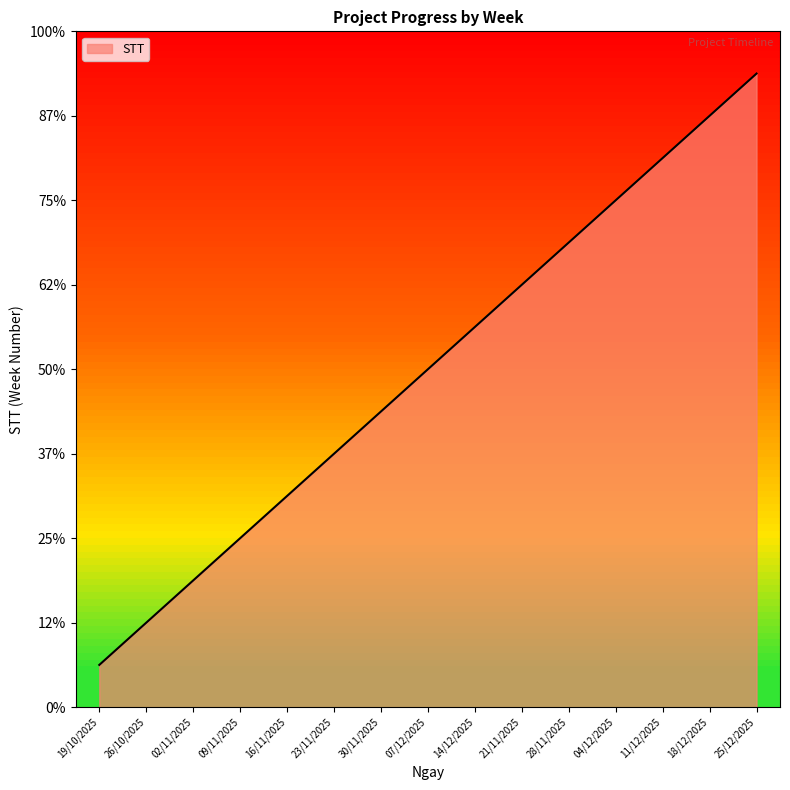

What is the sum of all values?

120